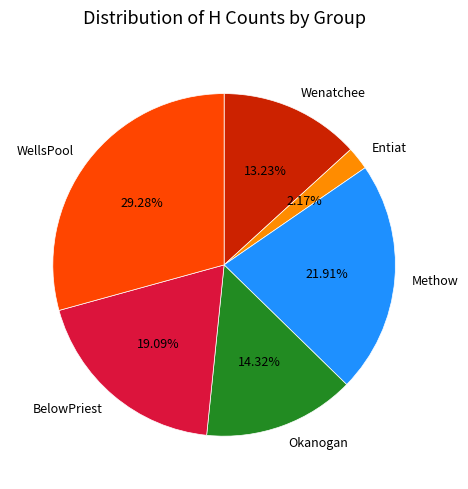

To the nearest percent, what is the average slice percentage?

17%